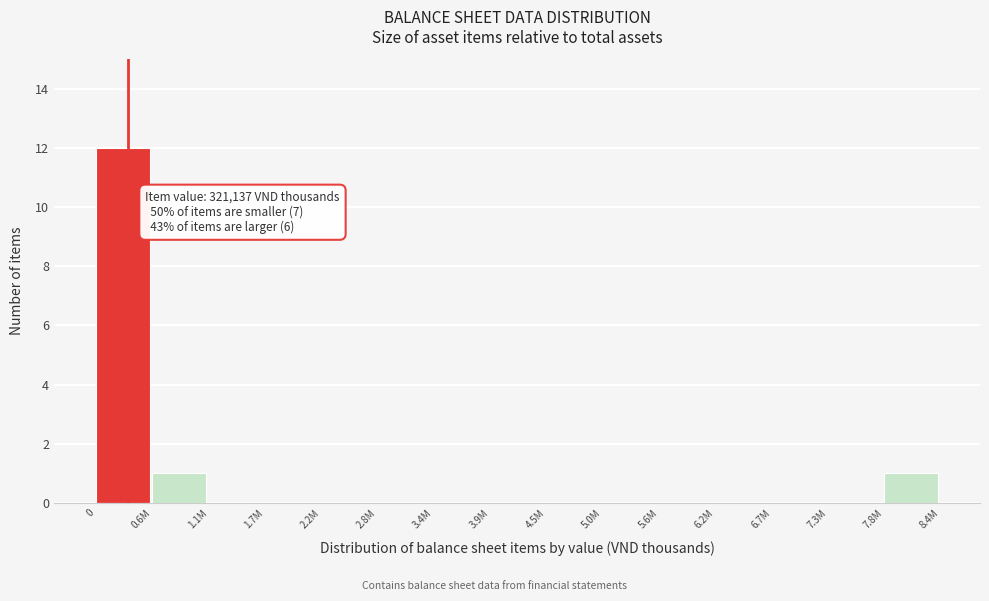

Reading left to right, transcribe all the data shown in this chart.

0=12	0.6M=1	1.1M=0	1.7M=0	2.2M=0	2.8M=0	3.4M=0	3.9M=0	4.5M=0	5.0M=0	5.6M=0	6.2M=0	6.7M=0	7.3M=0	7.8M=1